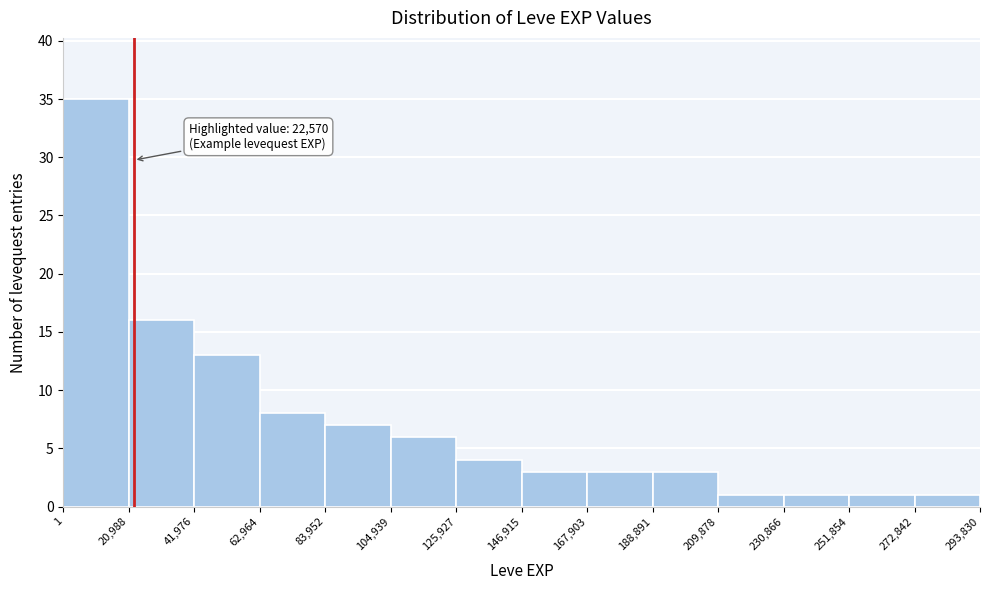

Which range on the x-axis has the tallest bar?

1 to 20,988